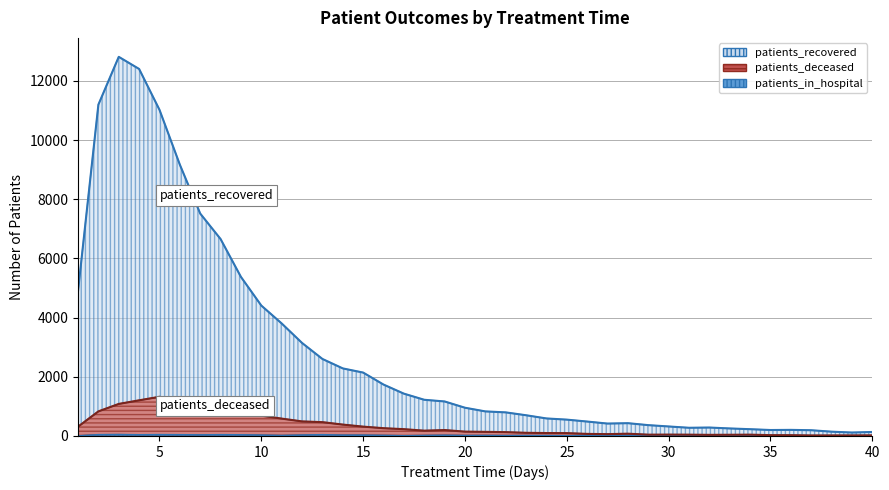

True or false: patients_deceased has more than 0 interior local peaks.

True